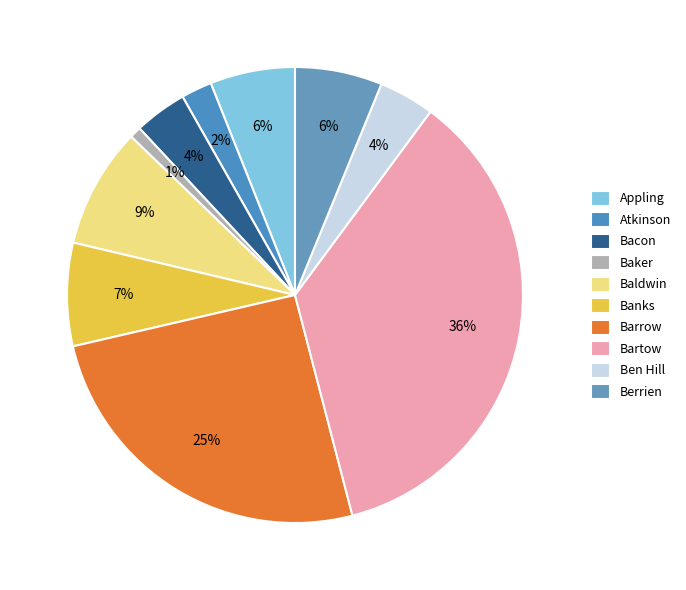

Does Atkinson account for over 50% of the chart?

No